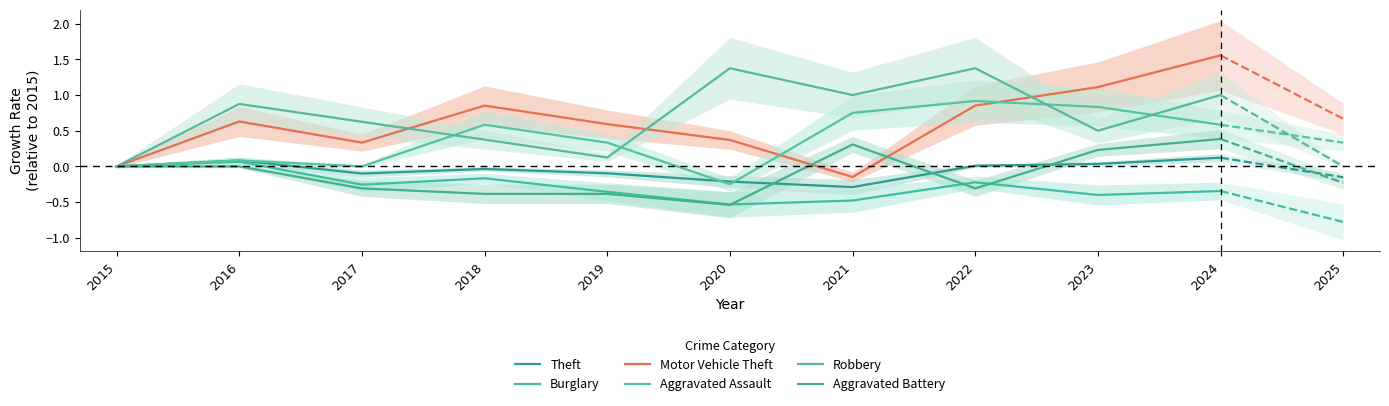

At which label does Theft reach its minimum?

2021